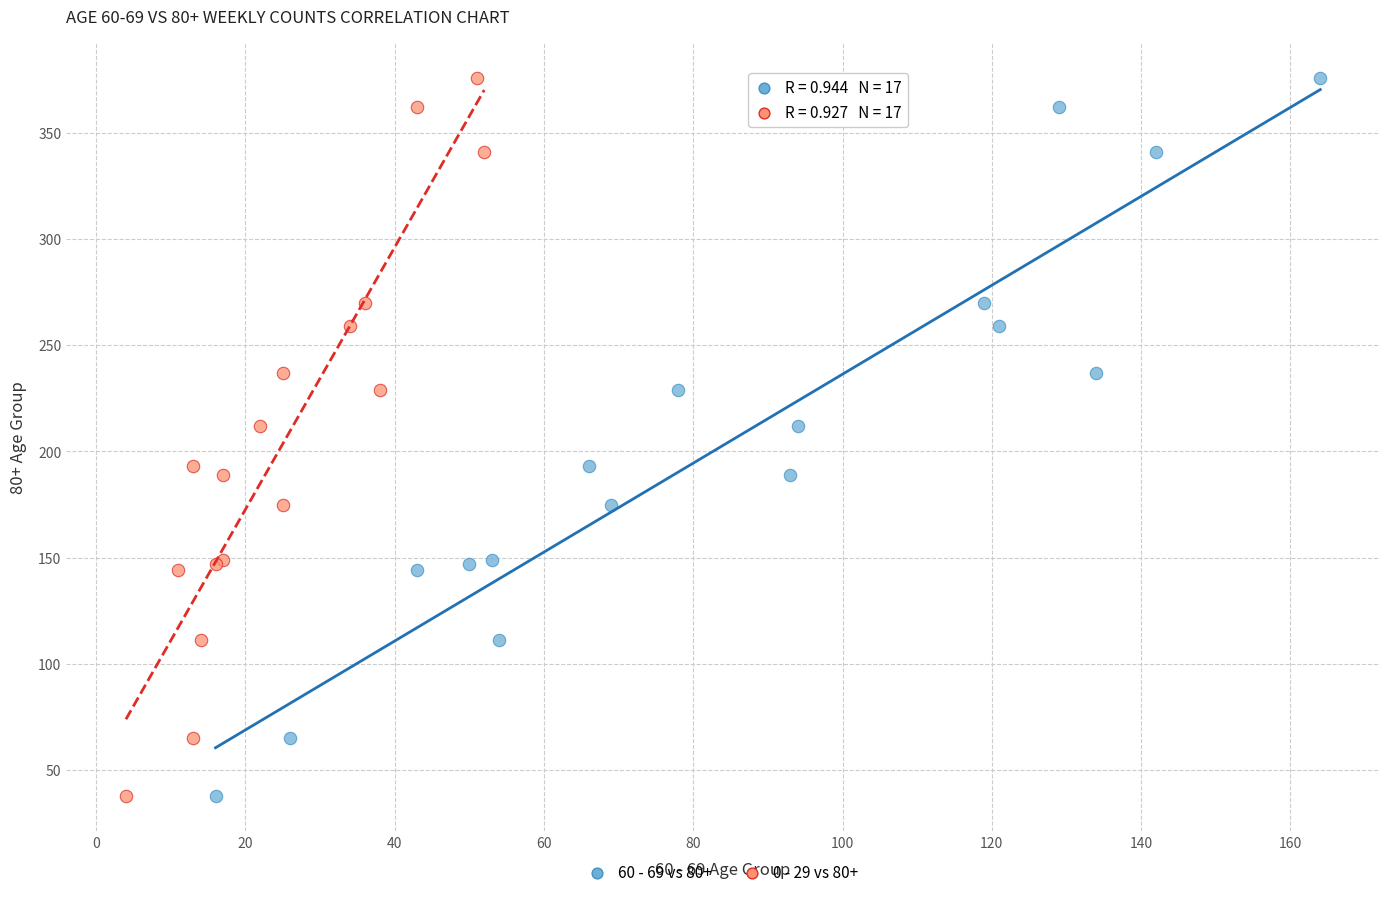

What are all the series names shown in the legend?

60 - 69 vs 80+, 0 - 29 vs 80+